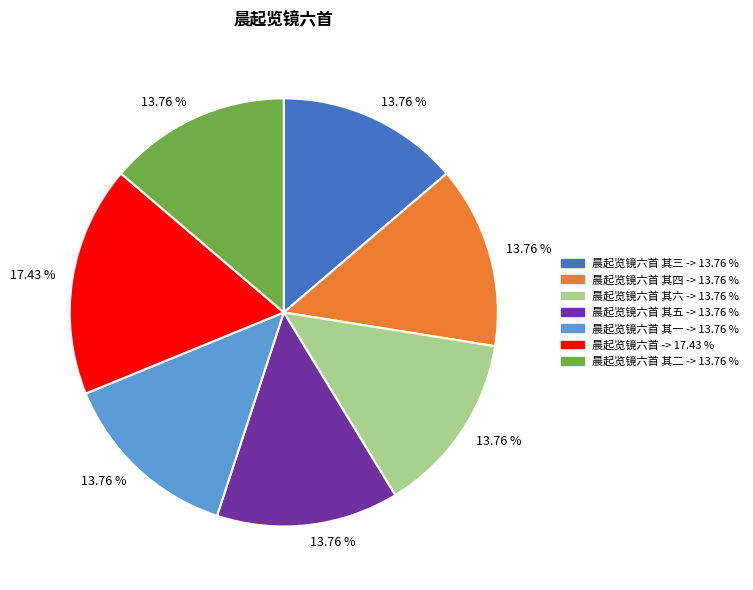

How many segments does this pie chart have?

7